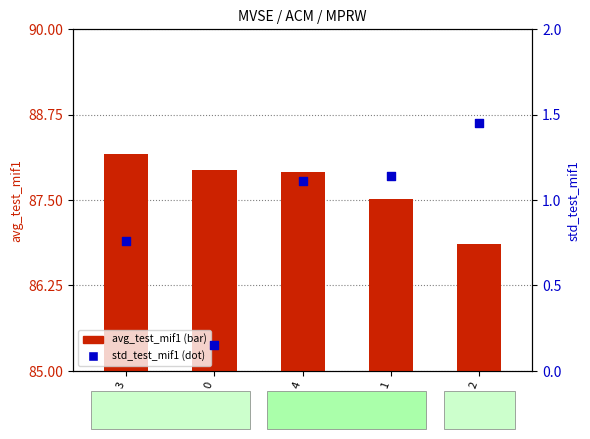

What is the total value across all series at 1?

88.7